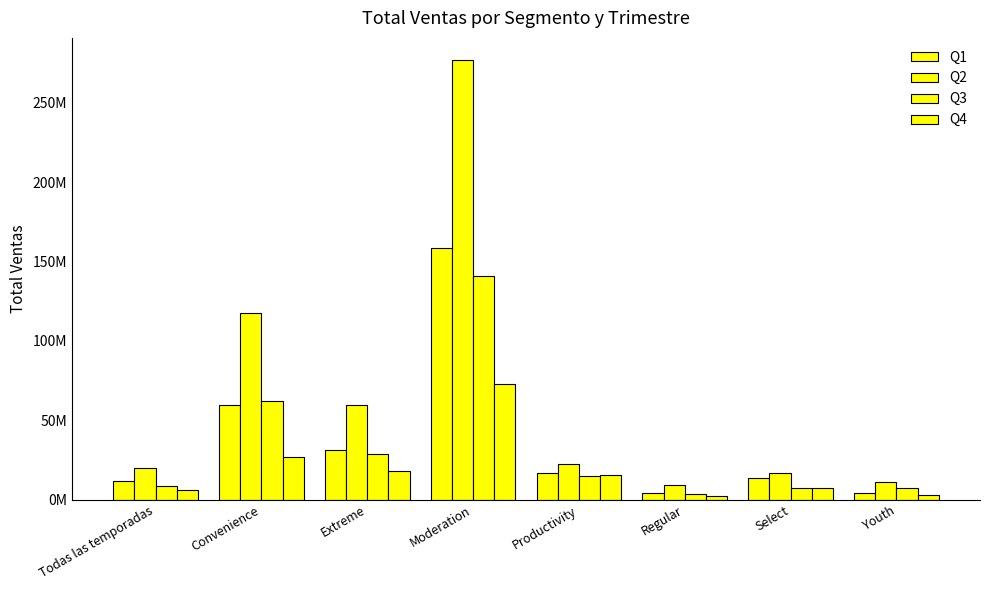

What is the total value across all series at Todas las temporadas?

46049695.5